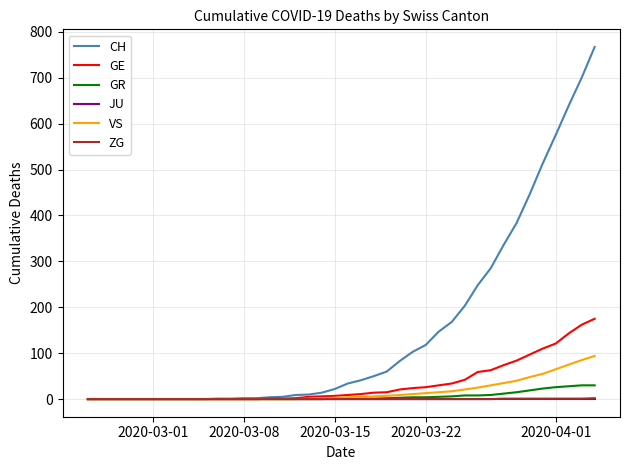

What is the highest value of the VS series?

94